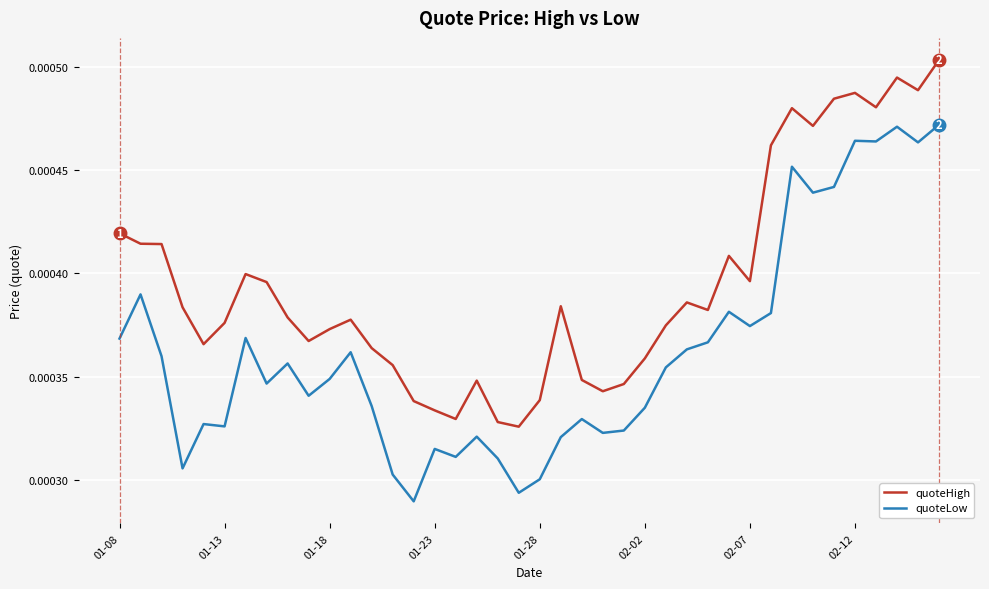

Which series has the largest total across all categories?

quoteHigh